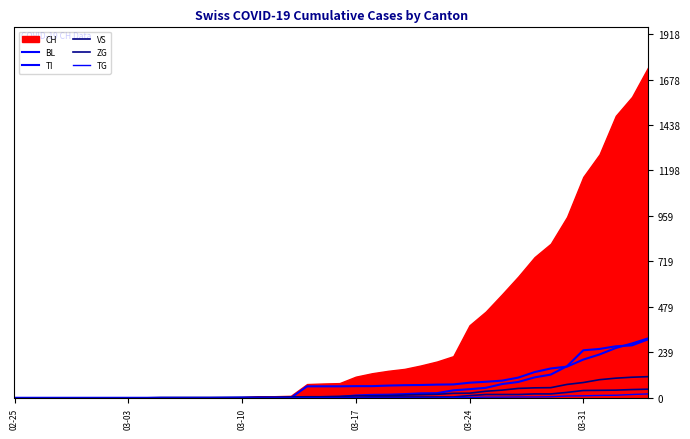

Is it true that TG equals 1 at 29?

False